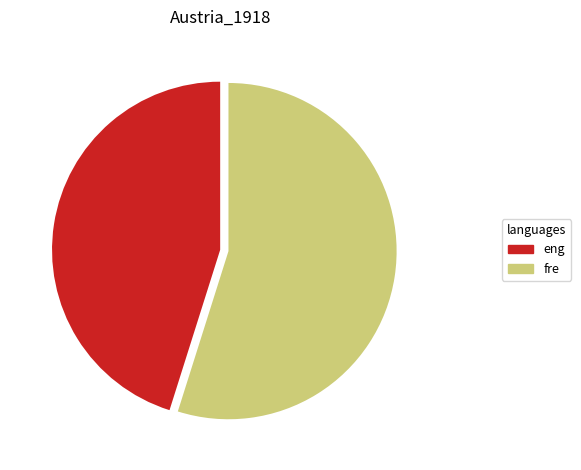

Is it true that fre is 65% of the pie?

False